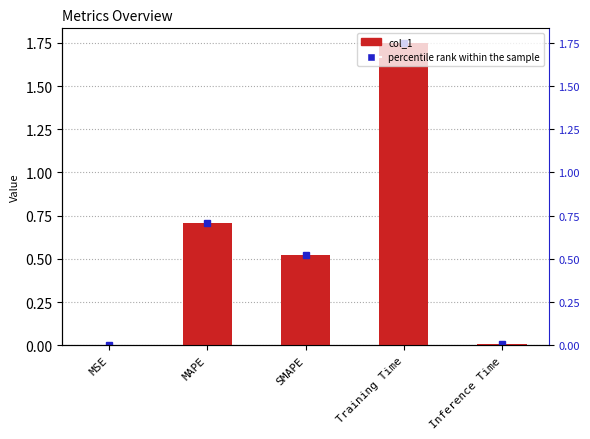

Which label corresponds to the largest value in the chart?

Training Time